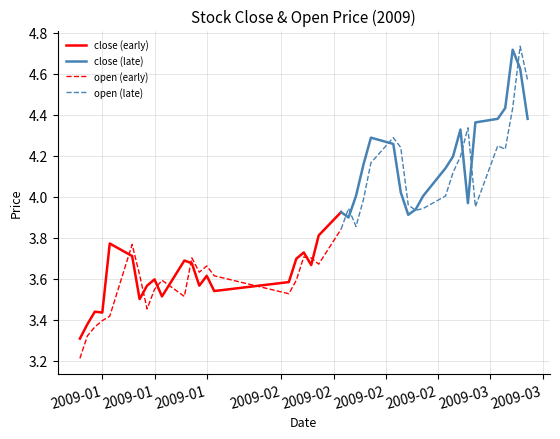

Between 2009-02-19 and 2009-03-06, which series saw the biggest shift?

open